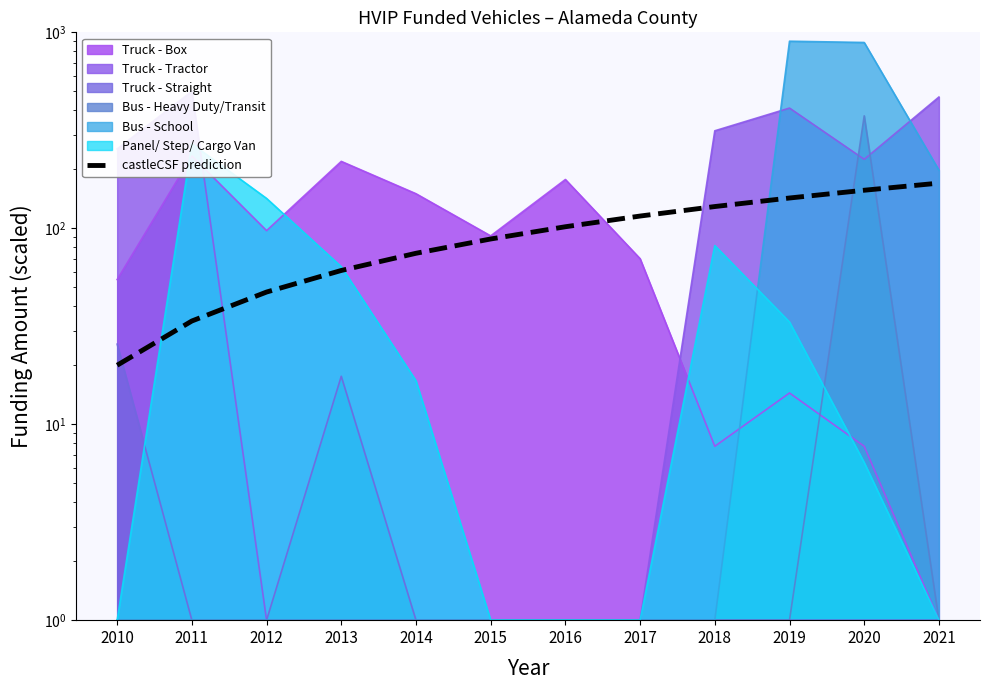

Reading left to right, what are all the values shown in this chart?

20.0	33.6	47.3	60.9	74.5	88.2	101.8	115.5	129.1	142.7	156.4	170.0